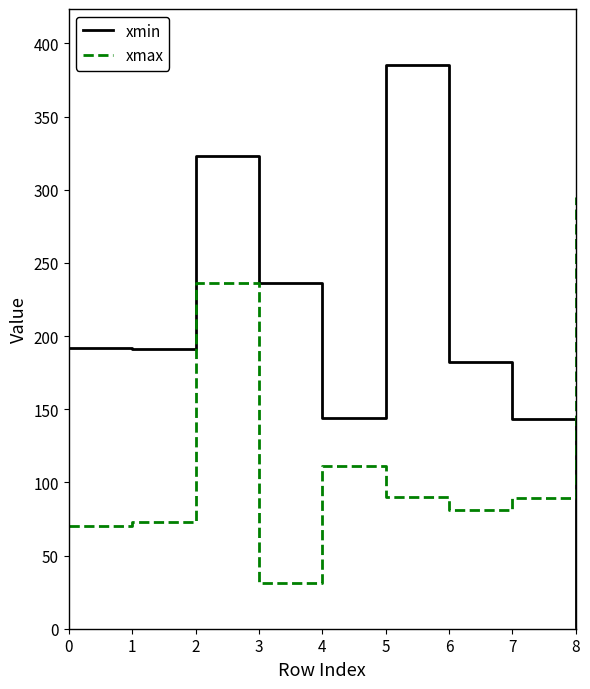

What is the difference between the xmin values at 7 and 0?

49